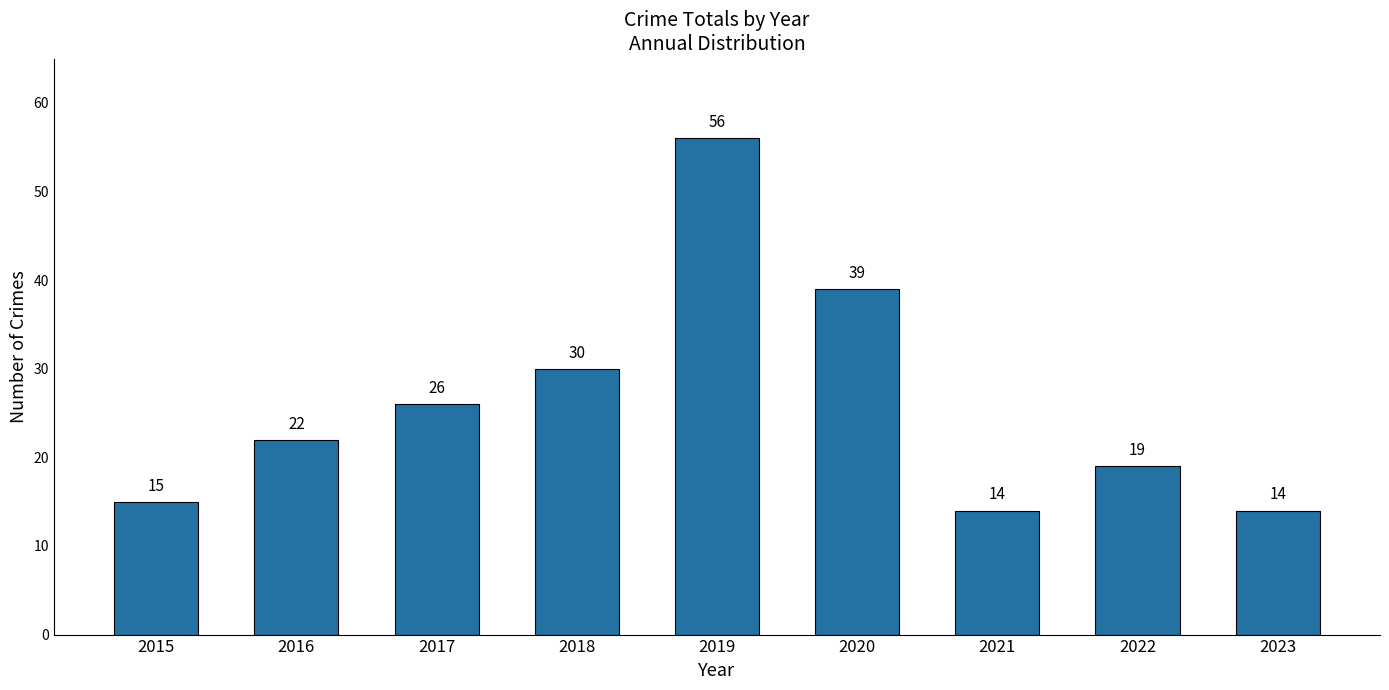

The value at 2023 is 14. True or false?

True